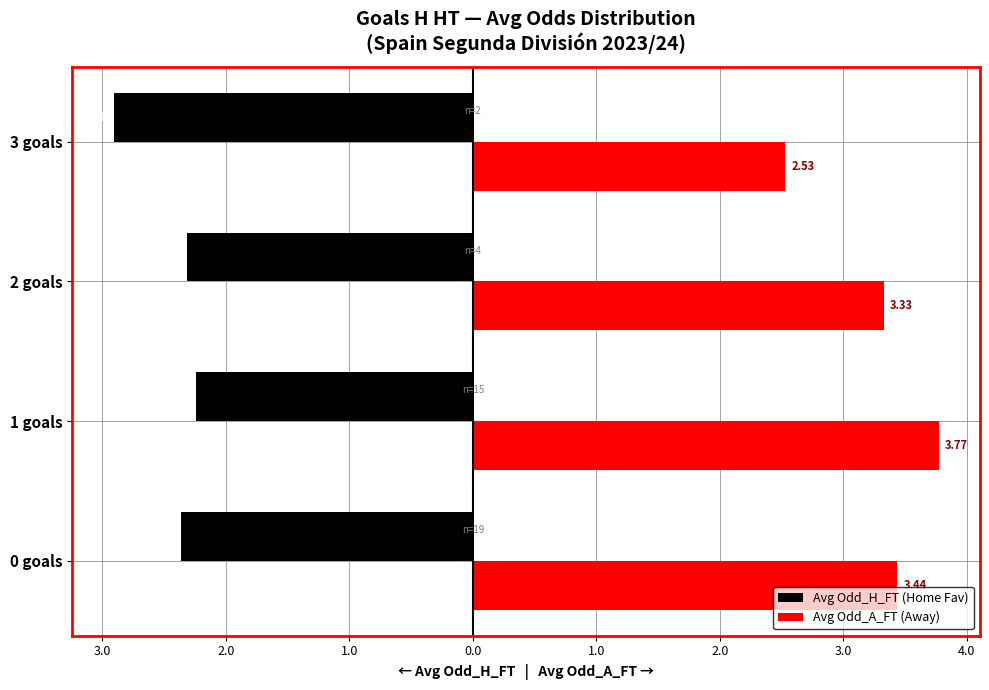

At how many categories does at least one series exceed 2?

4